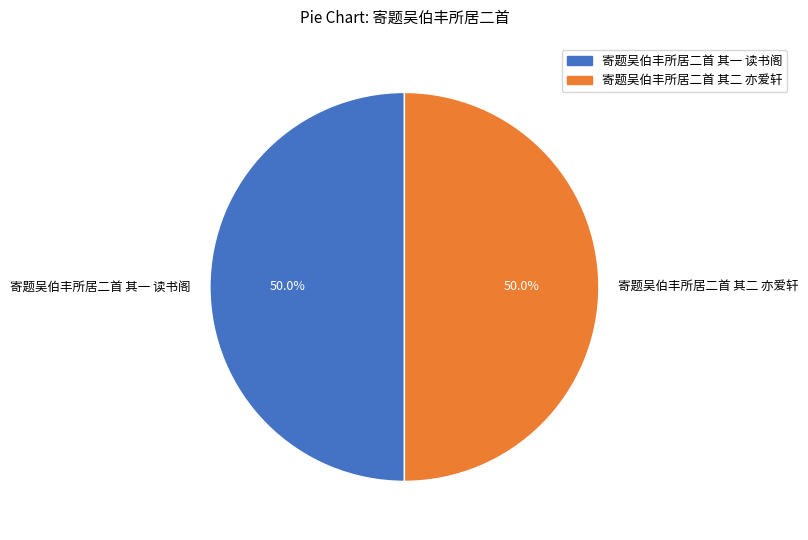

Is the sum of 寄题吴伯丰所居二首 其一 读书阁 and 寄题吴伯丰所居二首 其二 亦爱轩 greater than half?

Yes